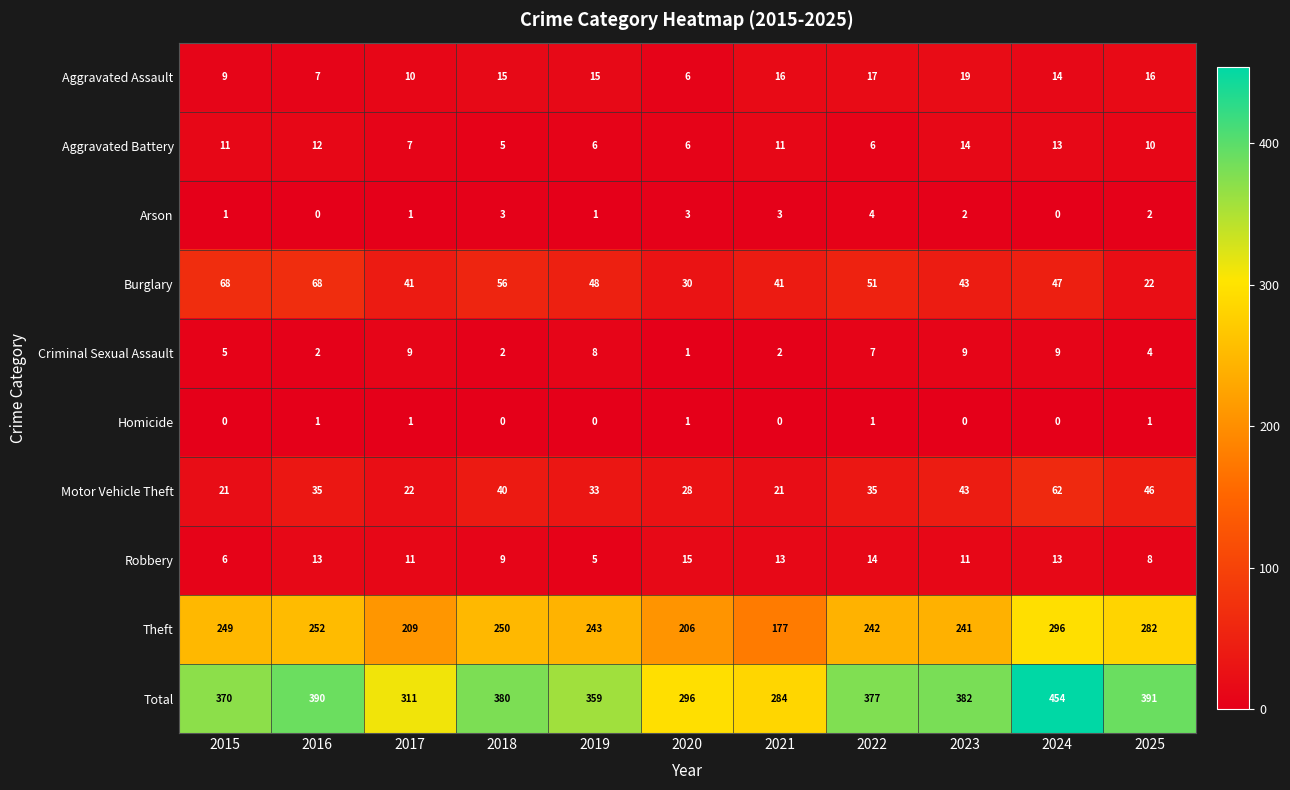

At which label does Arson first exceed 2?

2018